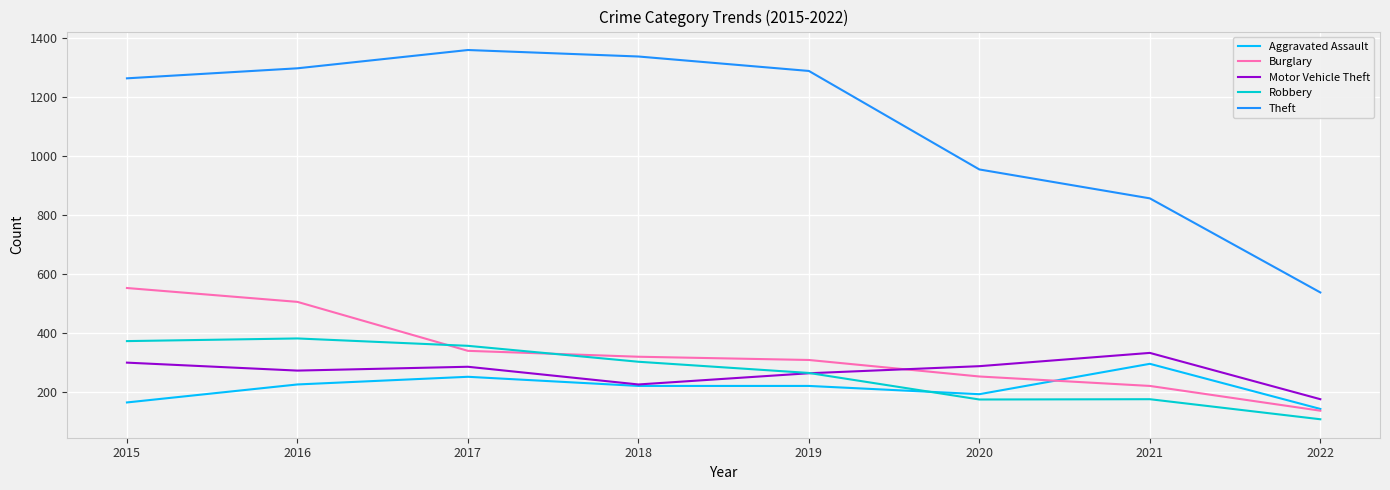

Is this an area chart (filled region under the line)?

No